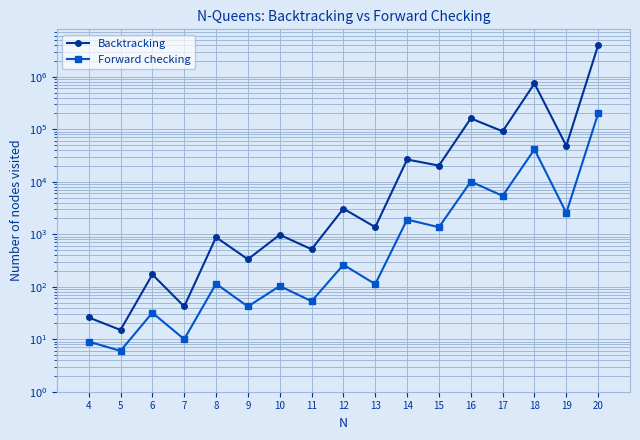

True or false: Forward checking and Backtracking intersect in this chart.

False